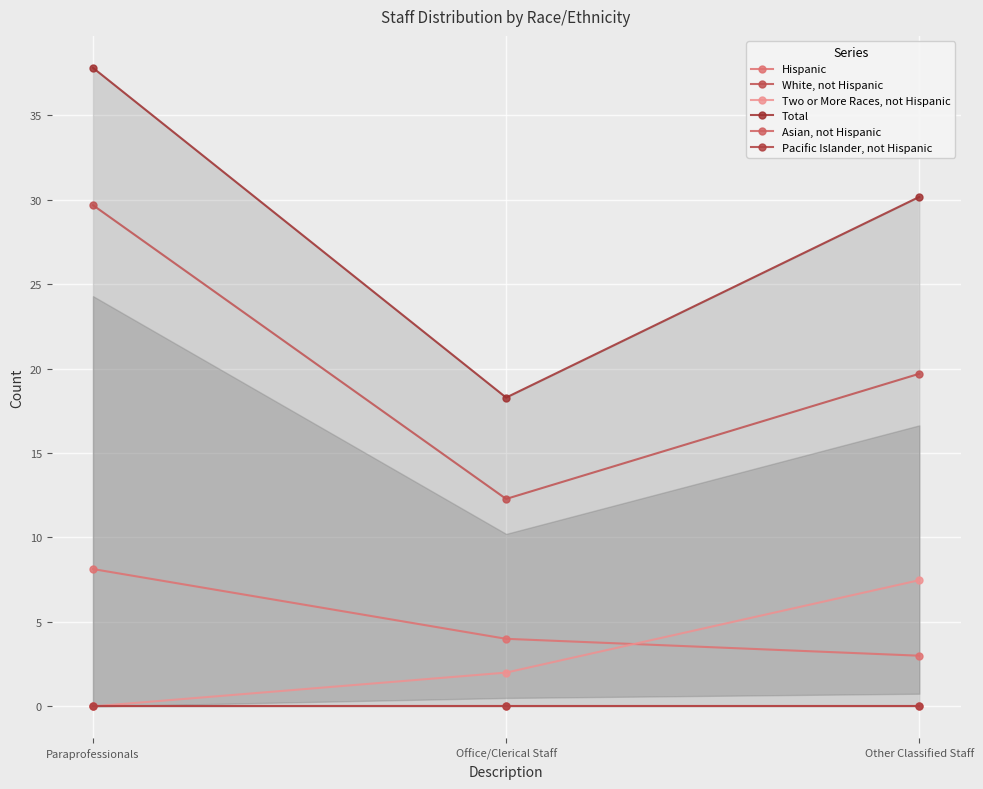

Rank the series at Office/Clerical Staff from highest to lowest value.

Total, White, not Hispanic, Hispanic, Two or More Races, not Hispanic, Asian, not Hispanic, Pacific Islander, not Hispanic